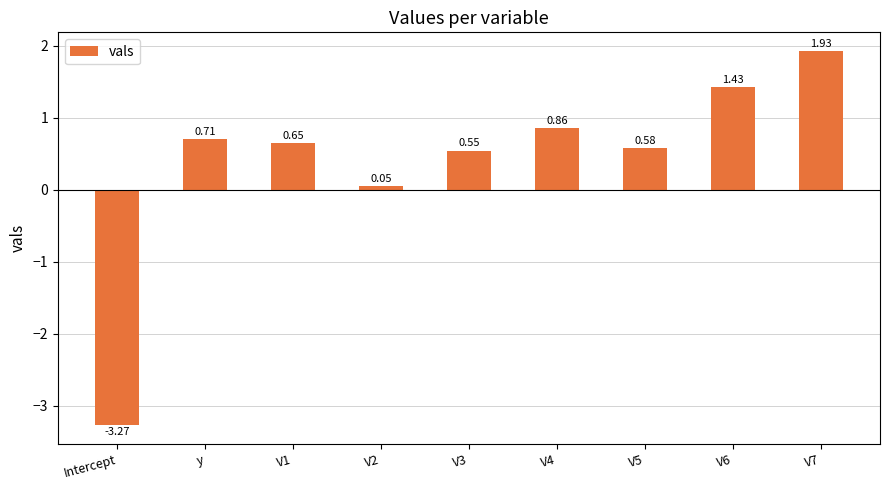

The value at V7 is 3.4. True or false?

False